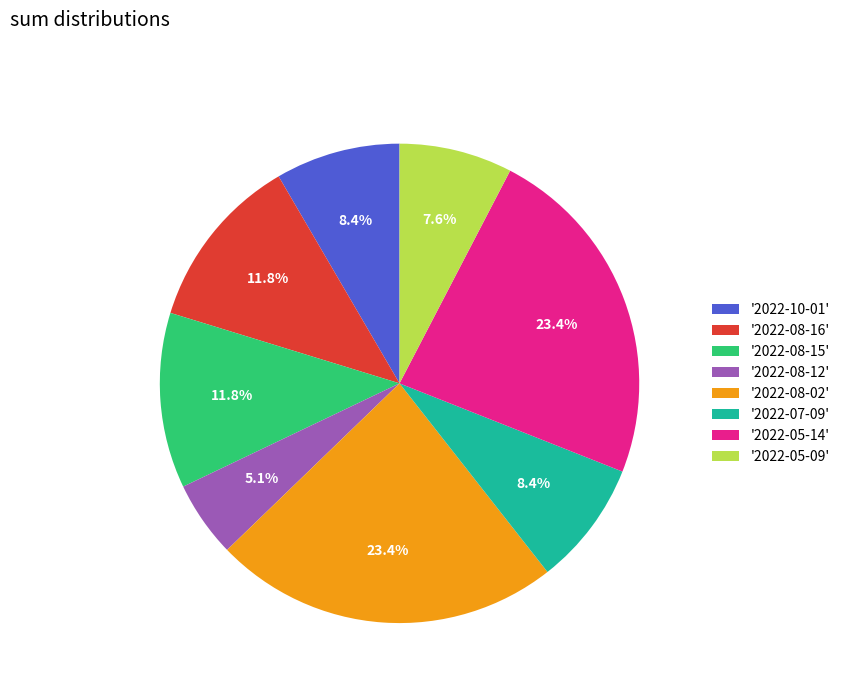

Combined, do '2022-10-01' and '2022-08-16' account for over 50%?

No